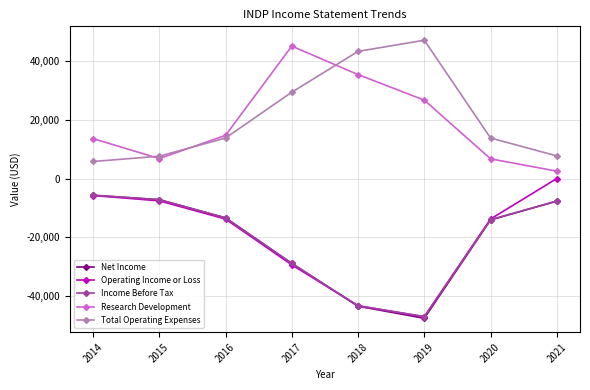

What is the difference between the Total Operating Expenses values at 2016 and 2018?

29500